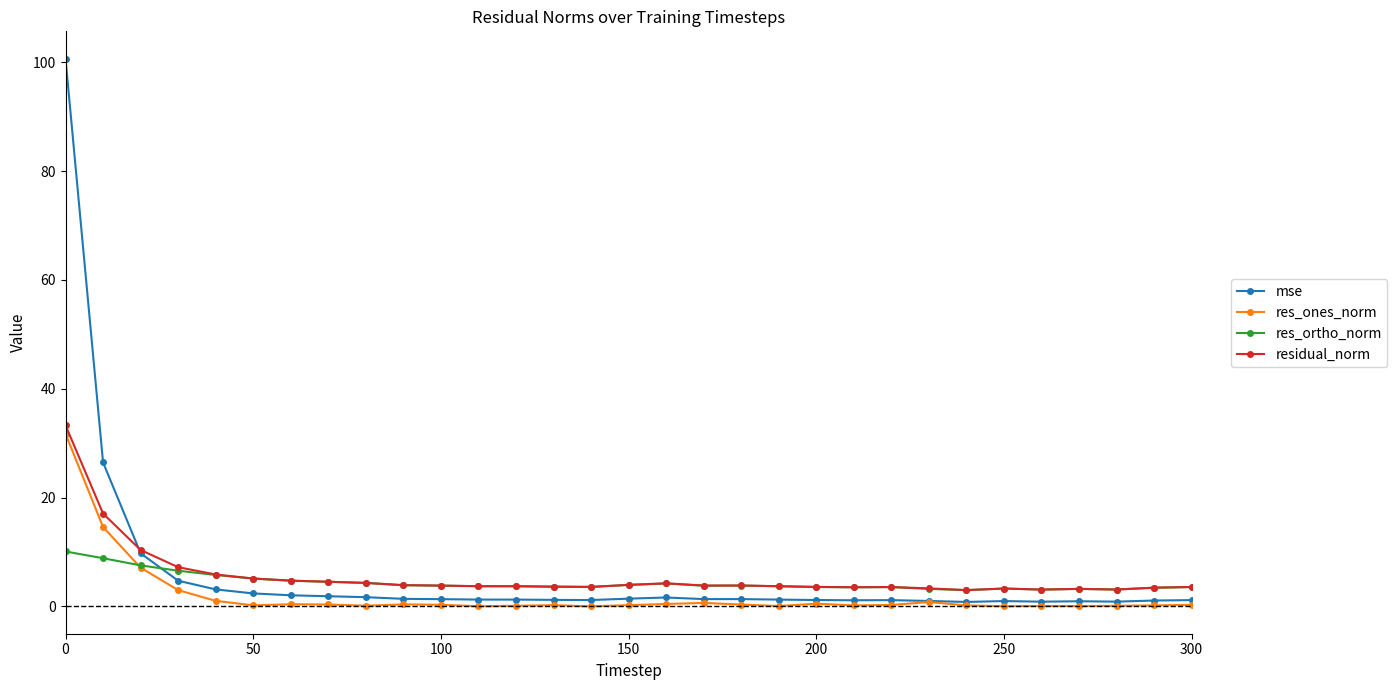

True or false: mse has more than 2 interior local peaks.

True